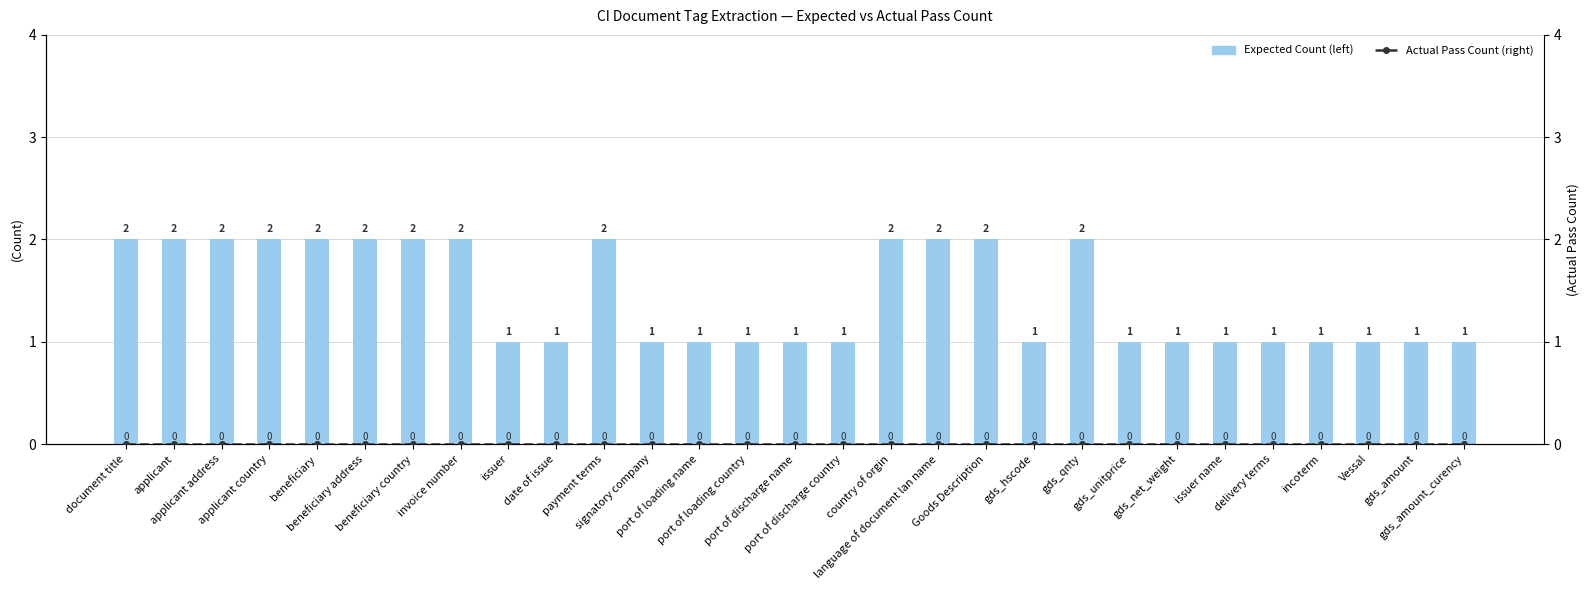

What is the label of the 18th bar from the left?

language of document lan name